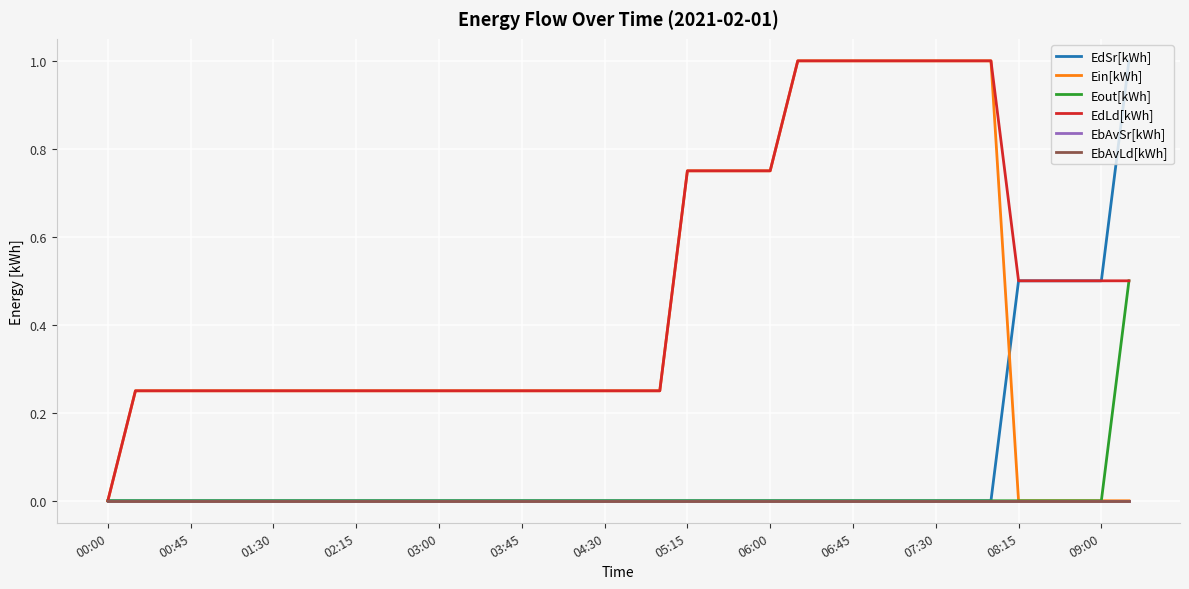

Does the chart have visible grid lines?

Yes